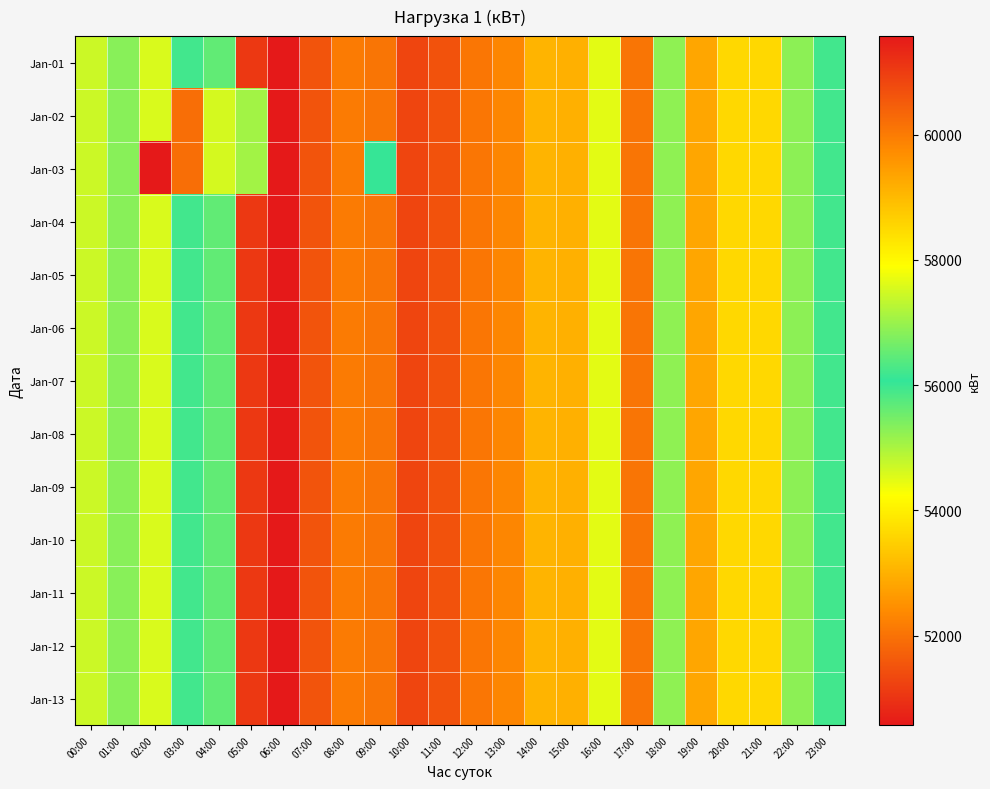

Reading right to left, list all the values displayed in this chart.

Jan-01: 23:00=55942	22:00=56881	21:00=58504	20:00=58508	19:00=59308	18:00=56897	17:00=52053	16:00=54498	15:00=52997	14:00=53063	13:00=52327	12:00=52057	11:00=51478	10:00=51284	09:00=52043	08:00=52146	07:00=51517	06:00=50571	05:00=51082	04:00=55647	03:00=56217	02:00=57571	01:00=56840	00:00=57434
Jan-02: 23:00=55942	22:00=56881	21:00=58504	20:00=58508	19:00=59308	18:00=56897	17:00=52053	16:00=54498	15:00=52997	14:00=53063	13:00=52327	12:00=52057	11:00=51478	10:00=51284	09:00=52043	08:00=52146	07:00=51517	06:00=50571	05:00=55082	04:00=57524	03:00=60217	02:00=57571	01:00=56840	00:00=57434
Jan-03: 23:00=55942	22:00=56881	21:00=58504	20:00=58508	19:00=59308	18:00=56897	17:00=52053	16:00=54498	15:00=52997	14:00=53063	13:00=52327	12:00=52057	11:00=51478	10:00=51284	09:00=56043	08:00=52146	07:00=51517	06:00=50571	05:00=55082	04:00=57524	03:00=60217	02:00=61571	01:00=56840	00:00=57434
Jan-04: 23:00=55942	22:00=56881	21:00=58504	20:00=58508	19:00=59308	18:00=56897	17:00=52053	16:00=54498	15:00=52997	14:00=53063	13:00=52327	12:00=52057	11:00=51478	10:00=51284	09:00=52043	08:00=52146	07:00=51517	06:00=50571	05:00=51082	04:00=55647	03:00=56217	02:00=57571	01:00=56840	00:00=57434
Jan-05: 23:00=55942	22:00=56881	21:00=58504	20:00=58508	19:00=59308	18:00=56897	17:00=52053	16:00=54498	15:00=52997	14:00=53063	13:00=52327	12:00=52057	11:00=51478	10:00=51284	09:00=52043	08:00=52146	07:00=51517	06:00=50571	05:00=51082	04:00=55647	03:00=56217	02:00=57571	01:00=56840	00:00=57434
Jan-06: 23:00=55942	22:00=56881	21:00=58504	20:00=58508	19:00=59308	18:00=56897	17:00=52053	16:00=54498	15:00=52997	14:00=53063	13:00=52327	12:00=52057	11:00=51478	10:00=51284	09:00=52043	08:00=52146	07:00=51517	06:00=50571	05:00=51082	04:00=55647	03:00=56217	02:00=57571	01:00=56840	00:00=57434
Jan-07: 23:00=55942	22:00=56881	21:00=58504	20:00=58508	19:00=59308	18:00=56897	17:00=52053	16:00=54498	15:00=52997	14:00=53063	13:00=52327	12:00=52057	11:00=51478	10:00=51284	09:00=52043	08:00=52146	07:00=51517	06:00=50571	05:00=51082	04:00=55647	03:00=56217	02:00=57571	01:00=56840	00:00=57434
Jan-08: 23:00=55942	22:00=56881	21:00=58504	20:00=58508	19:00=59308	18:00=56897	17:00=52053	16:00=54498	15:00=52997	14:00=53063	13:00=52327	12:00=52057	11:00=51478	10:00=51284	09:00=52043	08:00=52146	07:00=51517	06:00=50571	05:00=51082	04:00=55647	03:00=56217	02:00=57571	01:00=56840	00:00=57434
Jan-09: 23:00=55942	22:00=56881	21:00=58504	20:00=58508	19:00=59308	18:00=56897	17:00=52053	16:00=54498	15:00=52997	14:00=53063	13:00=52327	12:00=52057	11:00=51478	10:00=51284	09:00=52043	08:00=52146	07:00=51517	06:00=50571	05:00=51082	04:00=55647	03:00=56217	02:00=57571	01:00=56840	00:00=57434
Jan-10: 23:00=55942	22:00=56881	21:00=58504	20:00=58508	19:00=59308	18:00=56897	17:00=52053	16:00=54498	15:00=52997	14:00=53063	13:00=52327	12:00=52057	11:00=51478	10:00=51284	09:00=52043	08:00=52146	07:00=51517	06:00=50571	05:00=51082	04:00=55647	03:00=56217	02:00=57571	01:00=56840	00:00=57434
Jan-11: 23:00=55942	22:00=56881	21:00=58504	20:00=58508	19:00=59308	18:00=56897	17:00=52053	16:00=54498	15:00=52997	14:00=53063	13:00=52327	12:00=52057	11:00=51478	10:00=51284	09:00=52043	08:00=52146	07:00=51517	06:00=50571	05:00=51082	04:00=55647	03:00=56217	02:00=57571	01:00=56840	00:00=57434
Jan-12: 23:00=55942	22:00=56881	21:00=58504	20:00=58508	19:00=59308	18:00=56897	17:00=52053	16:00=54498	15:00=52997	14:00=53063	13:00=52327	12:00=52057	11:00=51478	10:00=51284	09:00=52043	08:00=52146	07:00=51517	06:00=50571	05:00=51082	04:00=55647	03:00=56217	02:00=57571	01:00=56840	00:00=57434
Jan-13: 23:00=55942	22:00=56881	21:00=58504	20:00=58508	19:00=59308	18:00=56897	17:00=52053	16:00=54498	15:00=52997	14:00=53063	13:00=52327	12:00=52057	11:00=51478	10:00=51284	09:00=52043	08:00=52146	07:00=51517	06:00=50571	05:00=51082	04:00=55647	03:00=56217	02:00=57571	01:00=56840	00:00=57434